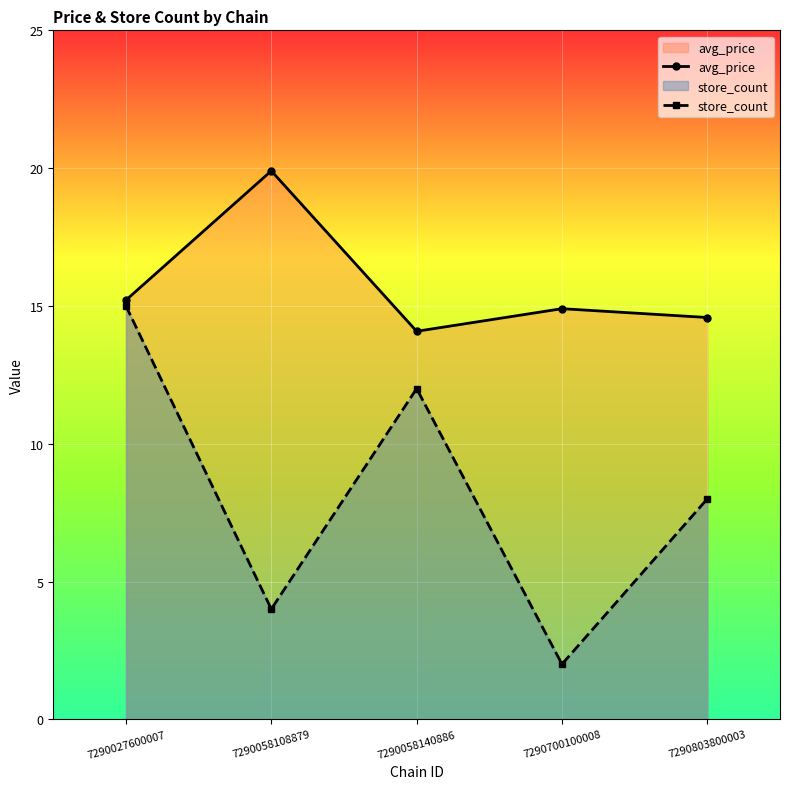

At 7290803800003, list the series in order from largest to smallest.

avg_price, store_count